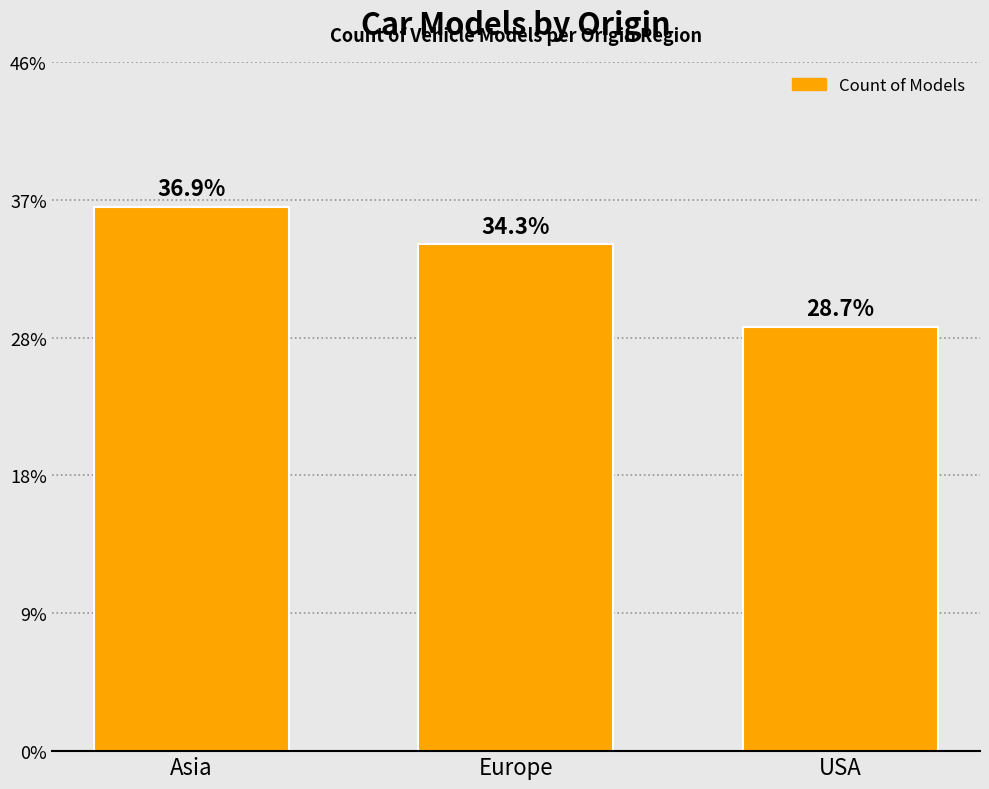

Are the bars horizontal?

No